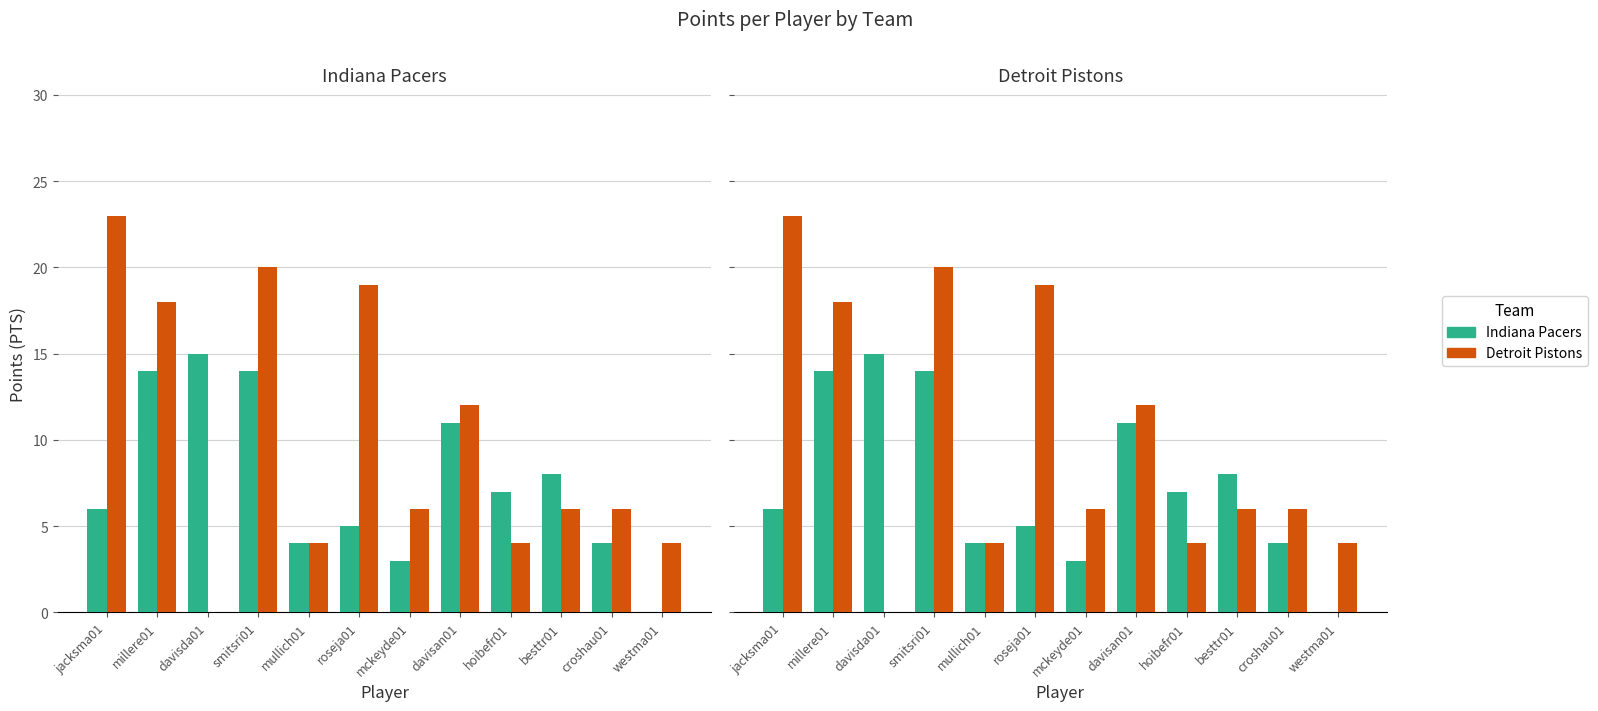

At which label does Detroit Pistons first exceed 6?

jacksma01